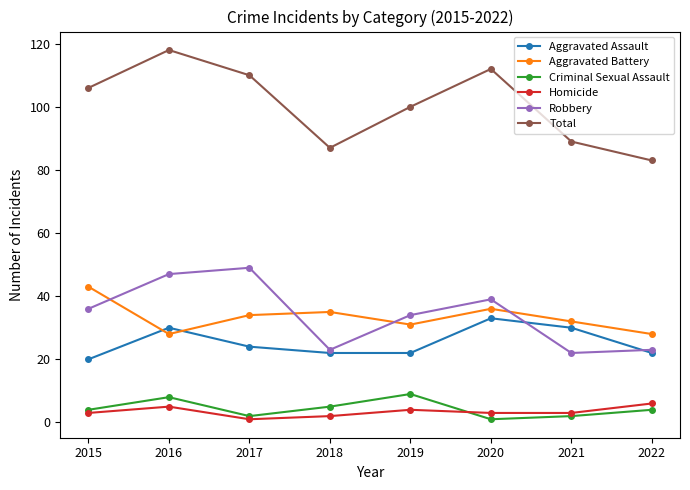

What is the value of the Total point at the 6th from the left?

112